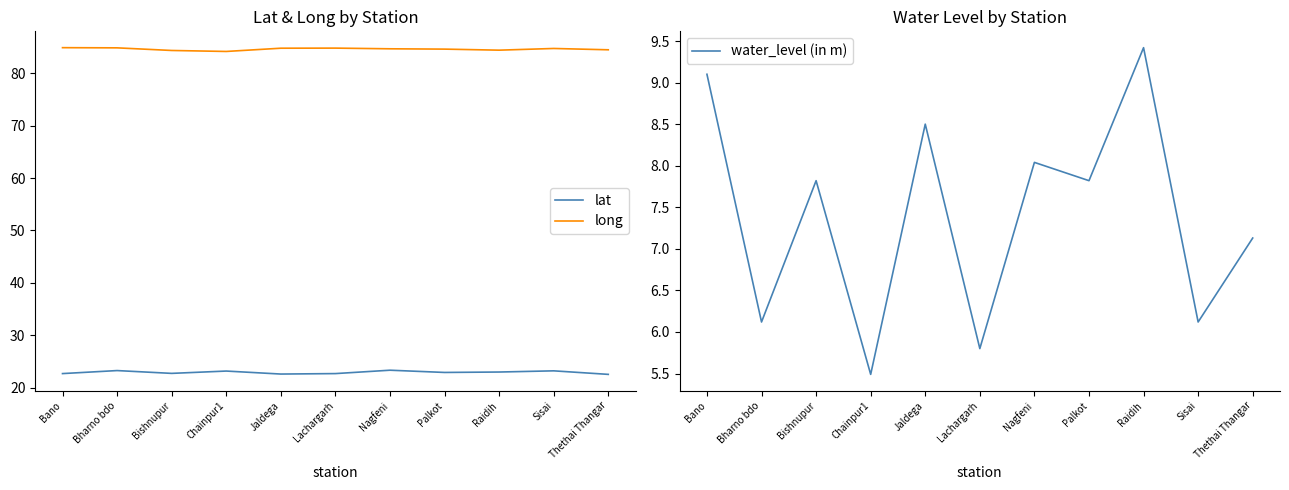

Reading right to left, extract all data points from this chart.

lat: 22.5	23.2	23.0	22.9	23.3	22.7	22.6	23.1	22.7	23.2	22.7
long: 84.5	84.8	84.4	84.6	84.7	84.8	84.8	84.2	84.4	84.9	84.9
water_level (in m): 7.1	6.1	9.4	7.8	8.0	5.8	8.5	5.5	7.8	6.1	9.1